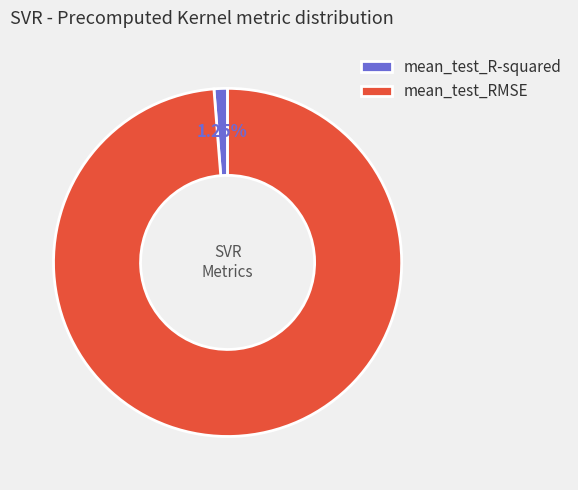

What percentage do mean_test_R-squared and mean_test_RMSE together represent?

100.0%